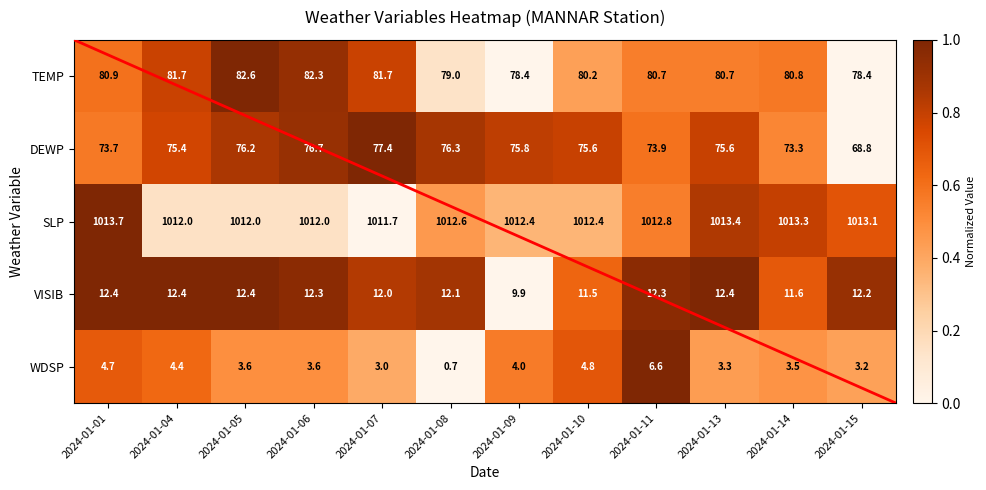

Between 2024-01-10 and 2024-01-13, which series saw the biggest shift?

WDSP